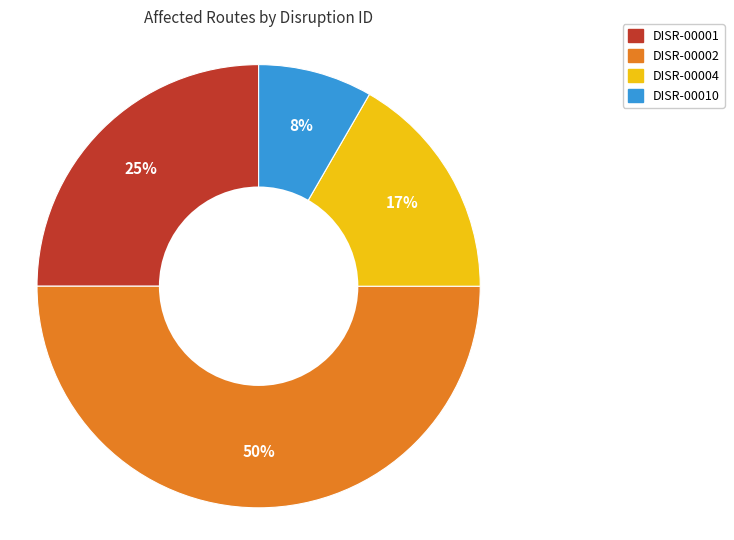

Rank the categories by value from lowest to highest.

DISR-00010, DISR-00004, DISR-00001, DISR-00002